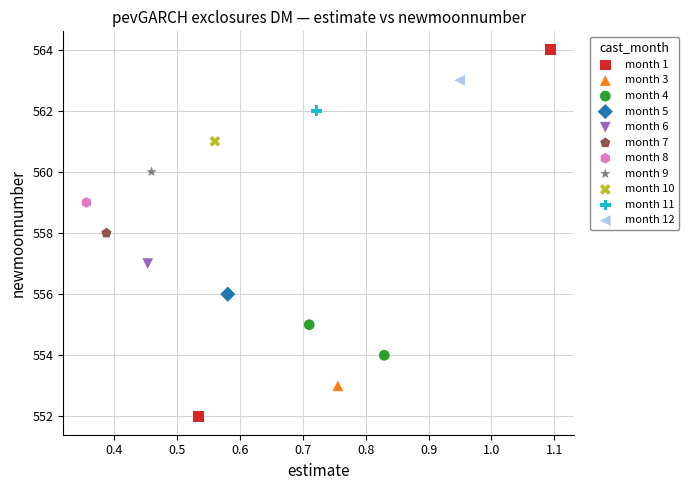

Which series contains the lowest Y value?

month 1